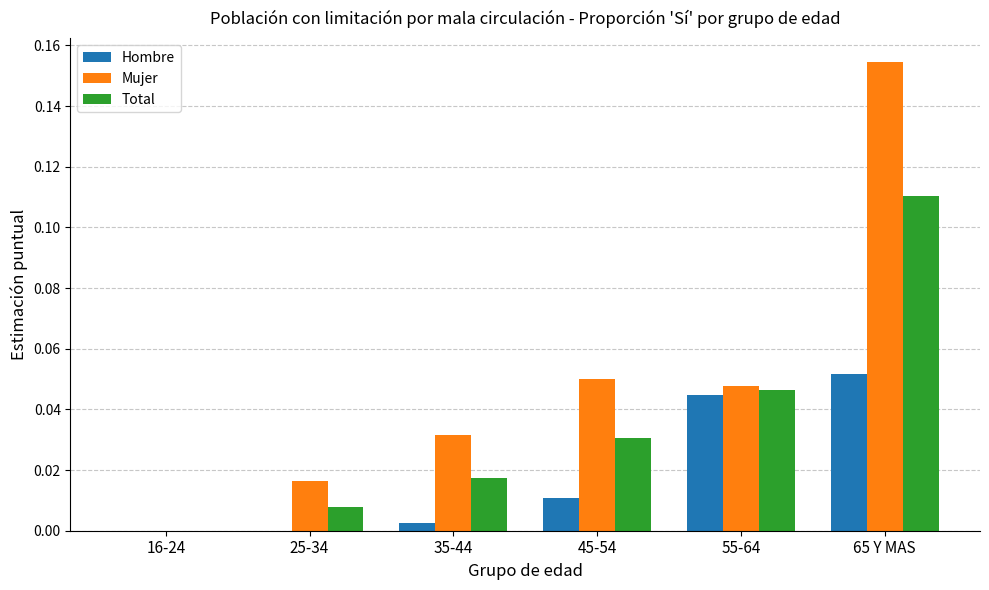

The Total series shows 0.0 at 45-54. True or false?

True